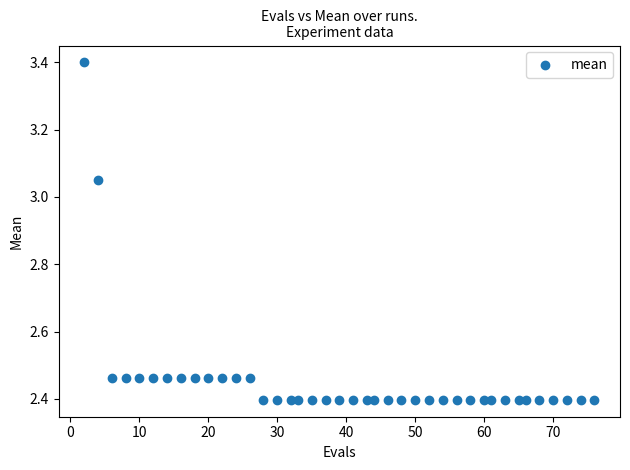

What is the range of X values (max minus min)?

74.0